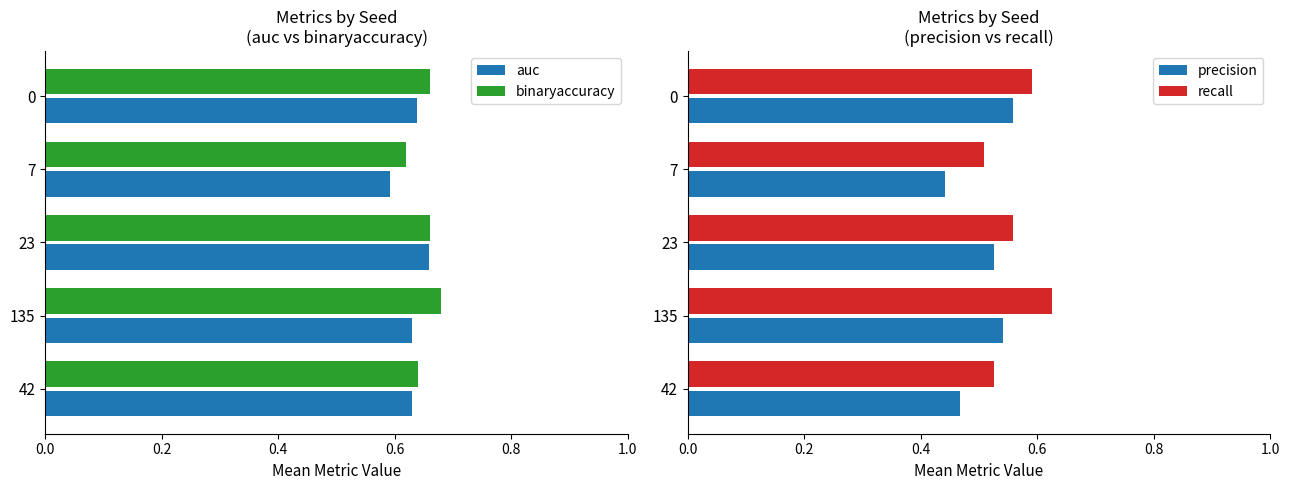

The value of auc at 42 is 1.0. True or false?

False